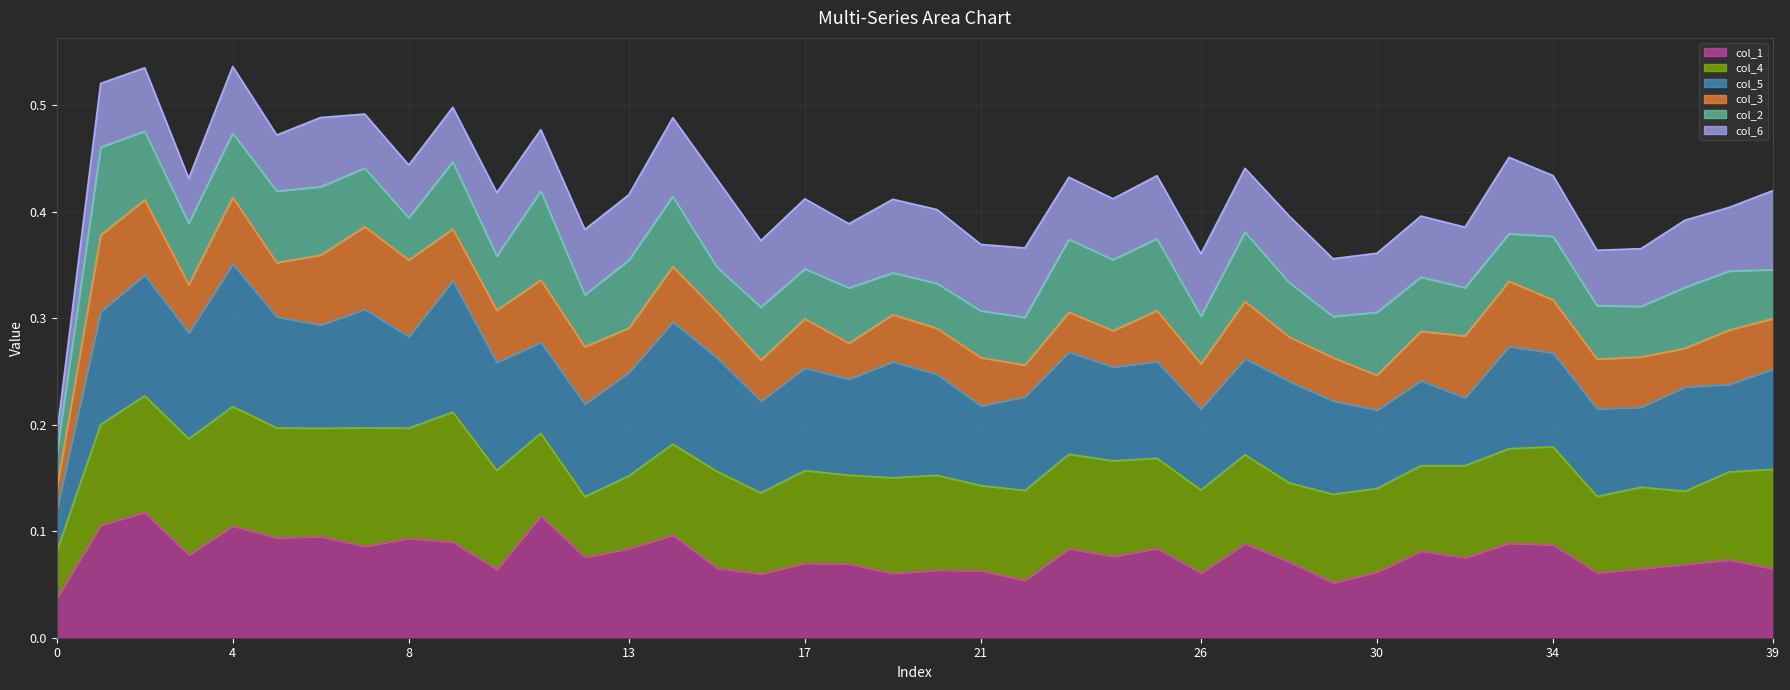

What is the label of the 25th point from the right?

15